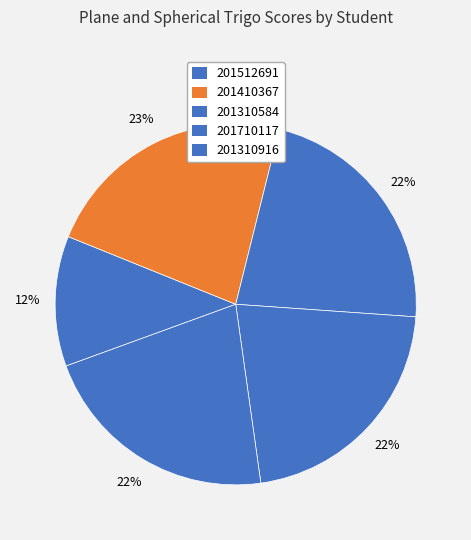

Is there a majority slice in this chart?

No